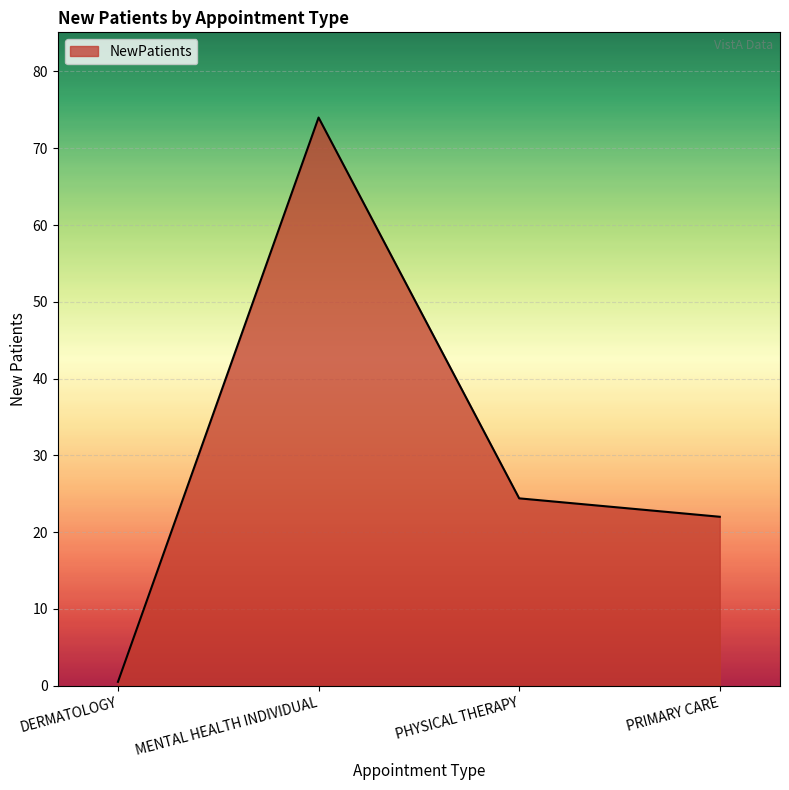

What is the sum of all values?

120.9